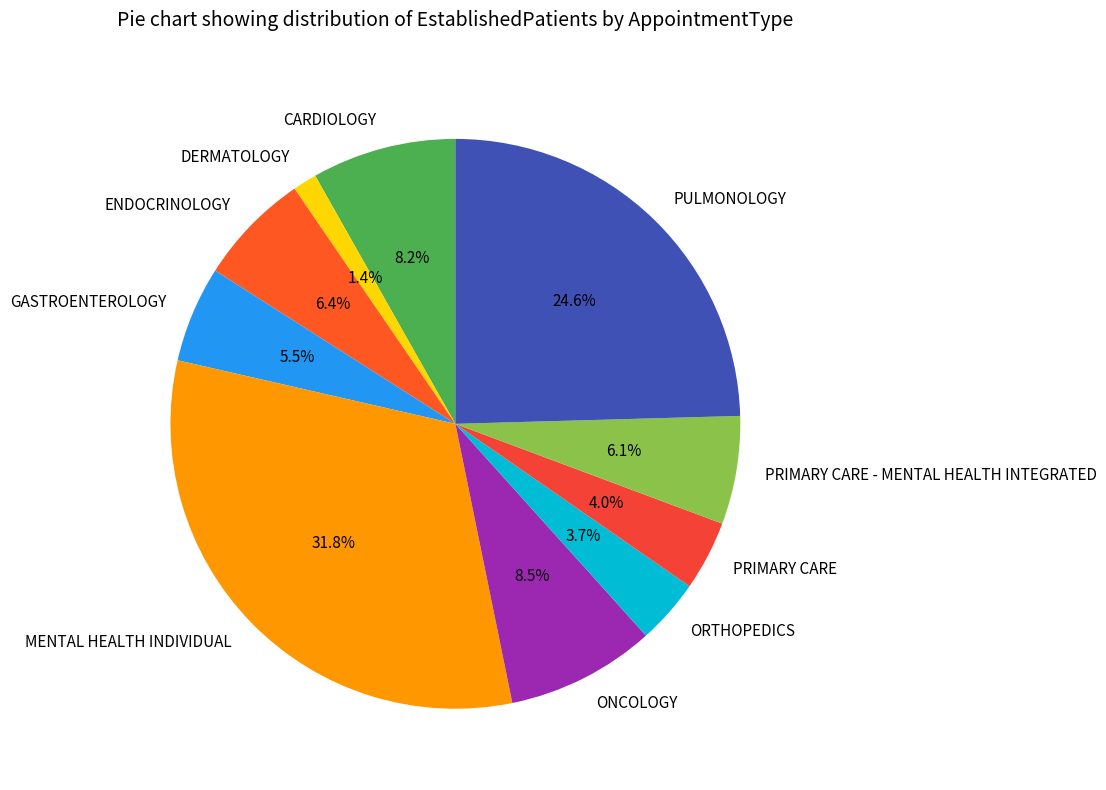

To the nearest percent, what is the combined percentage of PULMONOLOGY and GASTROENTEROLOGY?

30%